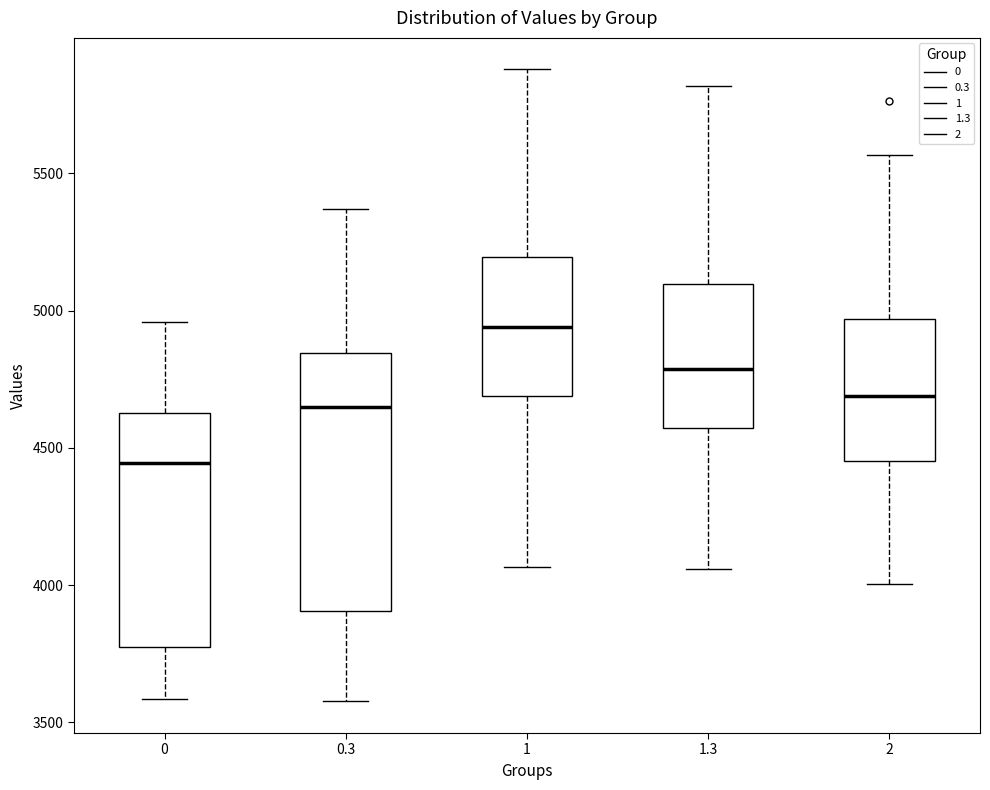

Reading left to right, transcribe this box plot: for each box, give where its median line is, the range the box spans, and where its two whiskers end, as read against the y-axis. The values are not printed on the chart, so give them approximately, as read against the axis.

0: median 4450, box 3750 to 4650, whiskers 3600 to 4950
0.3: median 4650, box 3900 to 4850, whiskers 3600 to 5350
1: median 4950, box 4700 to 5200, whiskers 4050 to 5900
1.3: median 4800, box 4550 to 5100, whiskers 4050 to 5800
2: median 4700, box 4450 to 4950, whiskers 4000 to 5550